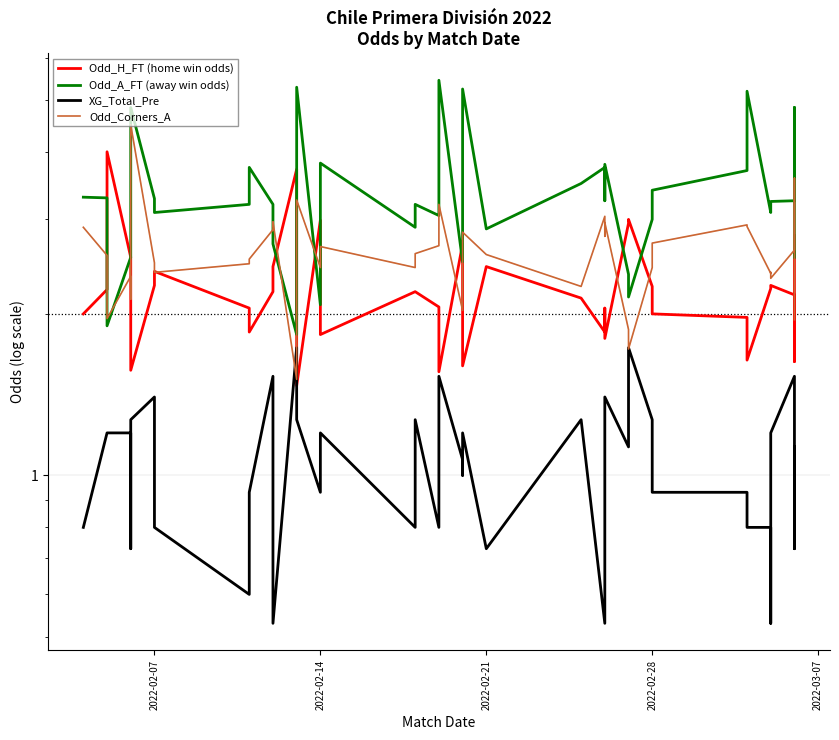

What are all the series names shown in the legend?

Odd_H_FT (home win odds), Odd_A_FT (away win odds), XG_Total_Pre, Odd_Corners_A